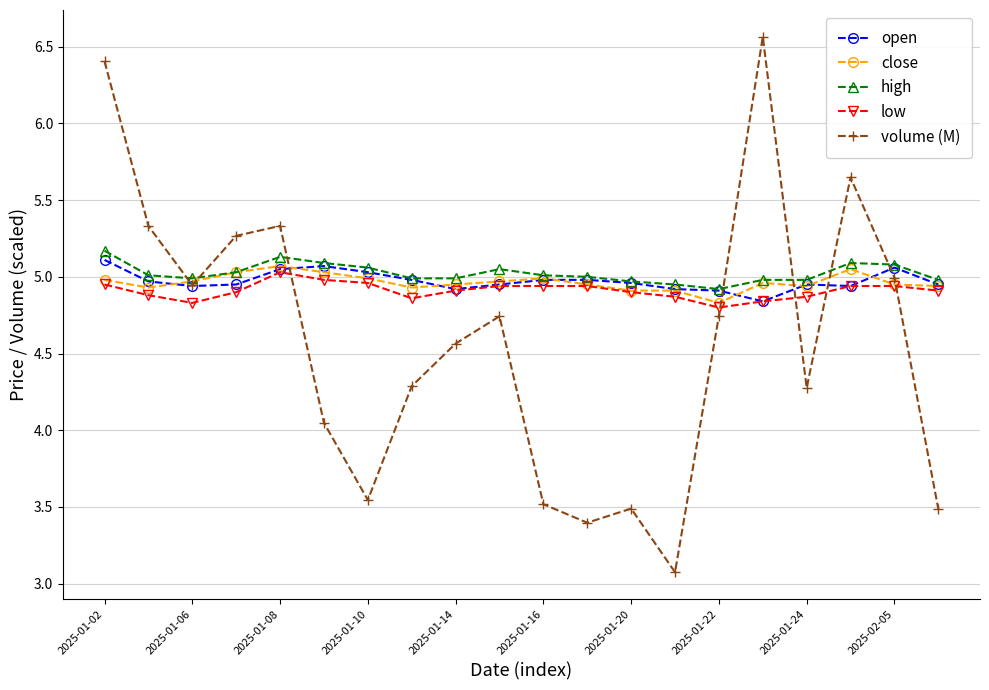

Which series has the widest spread of values?

volume (M)